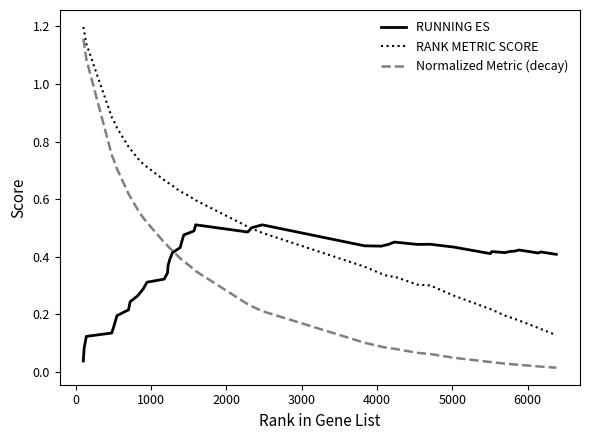

Which series has the largest total across all categories?

RANK METRIC SCORE